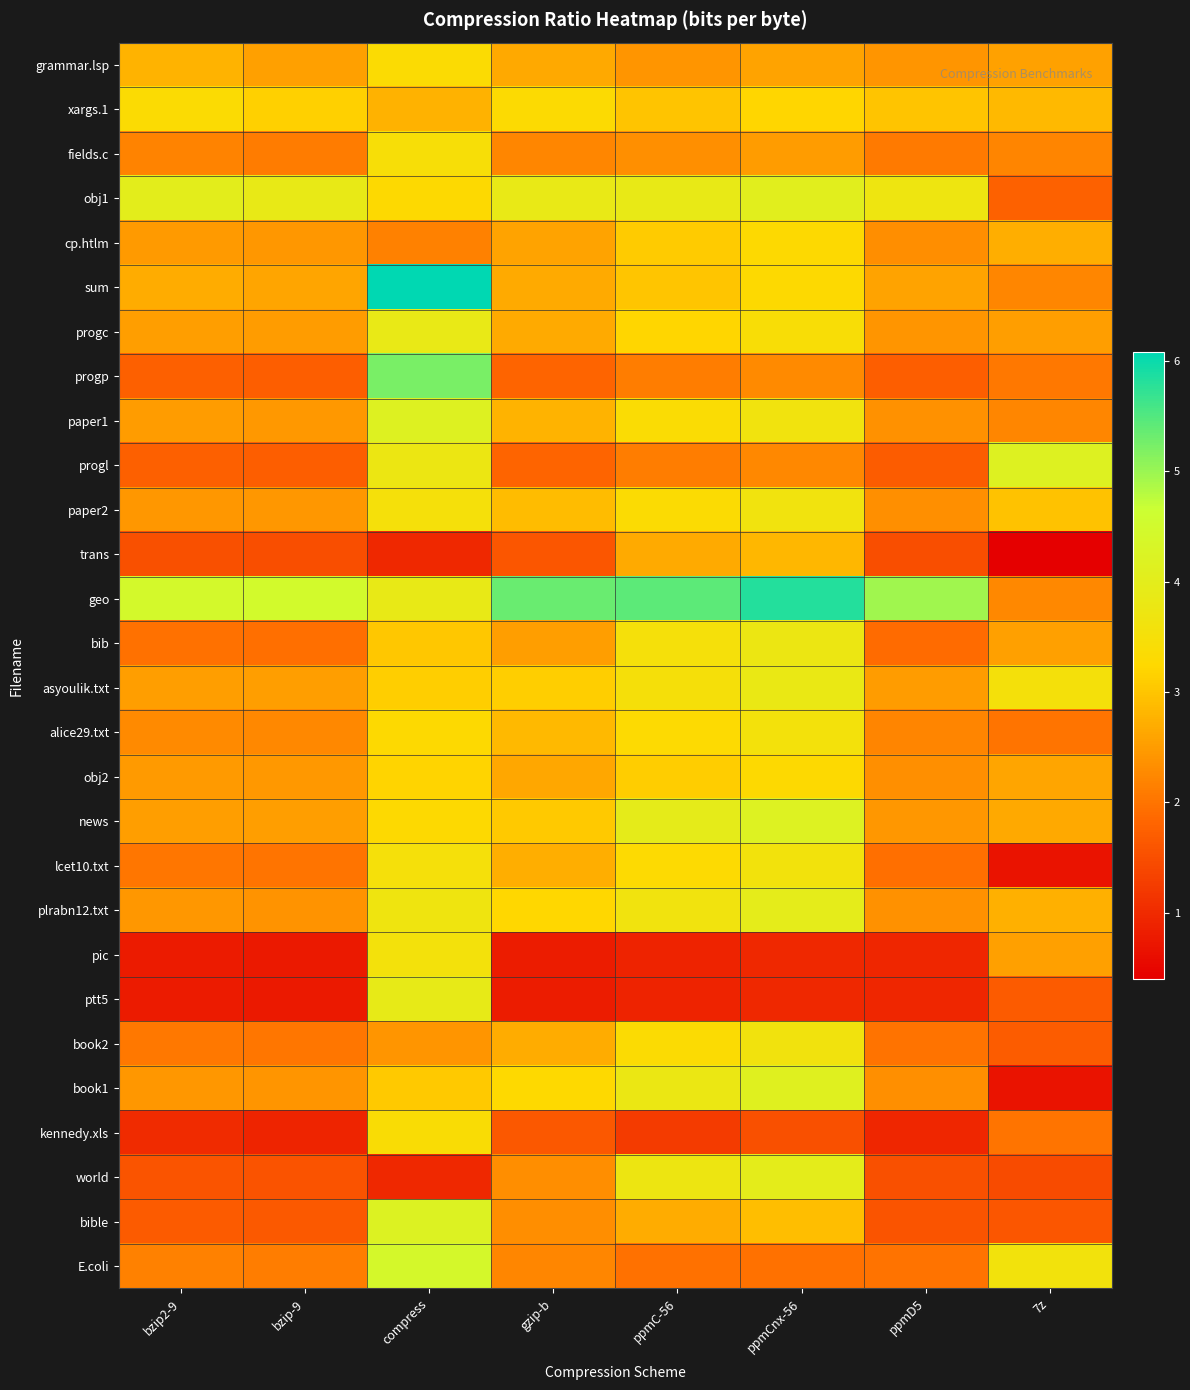

Which category has the lowest value across all series?

7z